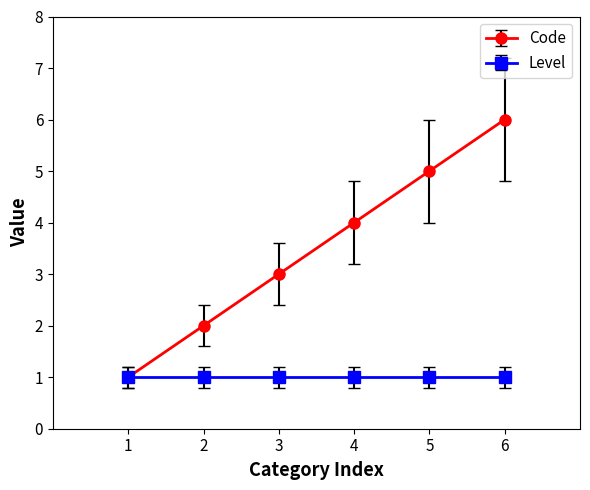

Rank the series by their maximum value, from highest to lowest.

Code, Level